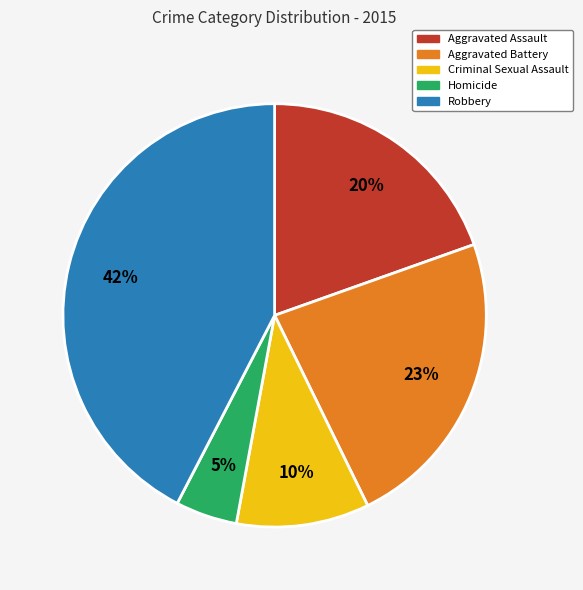

Is there any slice that represents more than half of the pie?

No